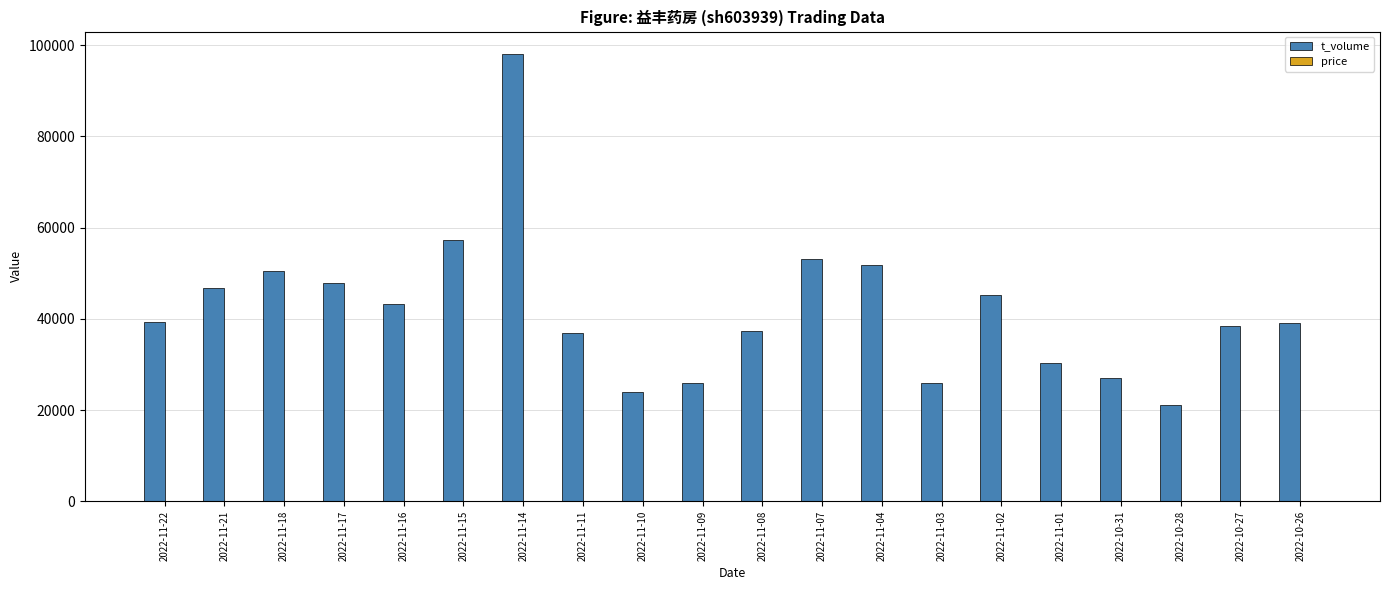

What is the maximum value shown in the chart?

98091.0